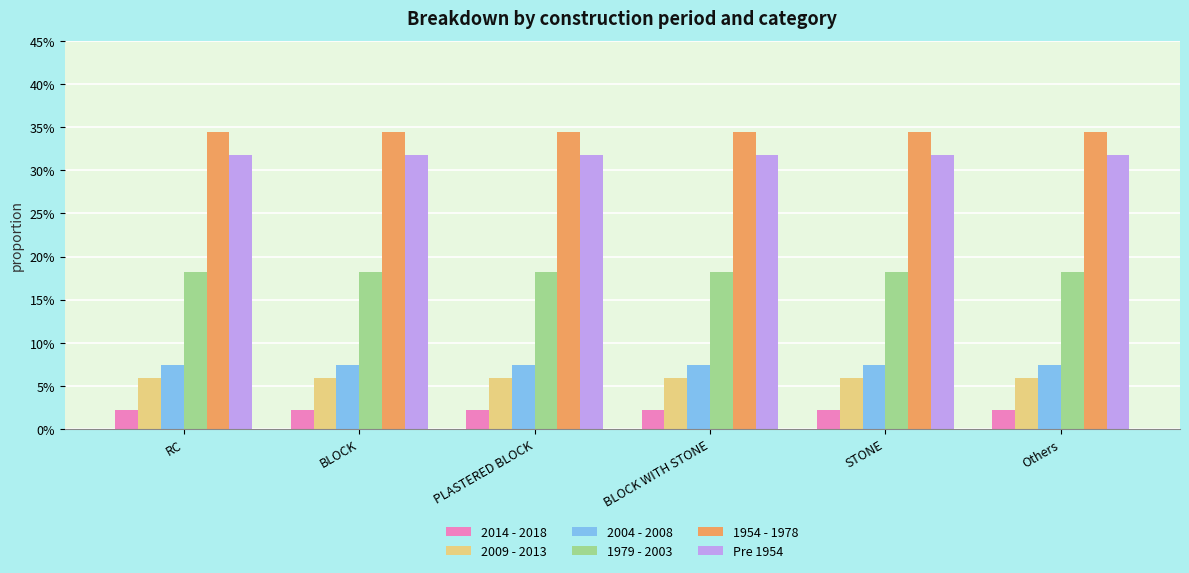

Rank the series at RC from lowest to highest value.

2014 - 2018, 2009 - 2013, 2004 - 2008, 1979 - 2003, Pre 1954, 1954 - 1978